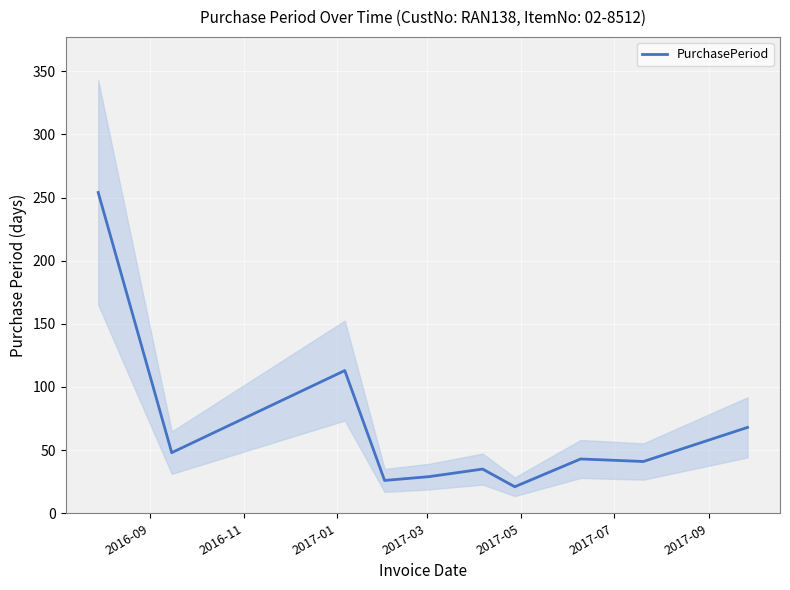

How many lines are shown in the chart?

1